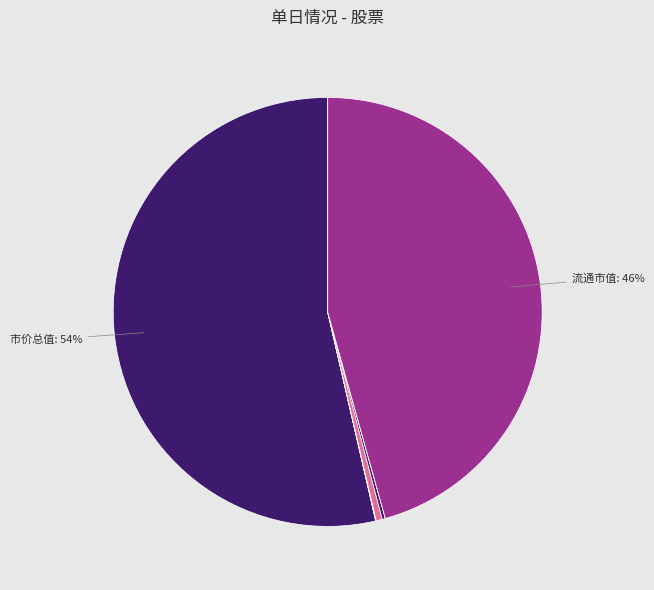

Count the number of slices in the pie.

8